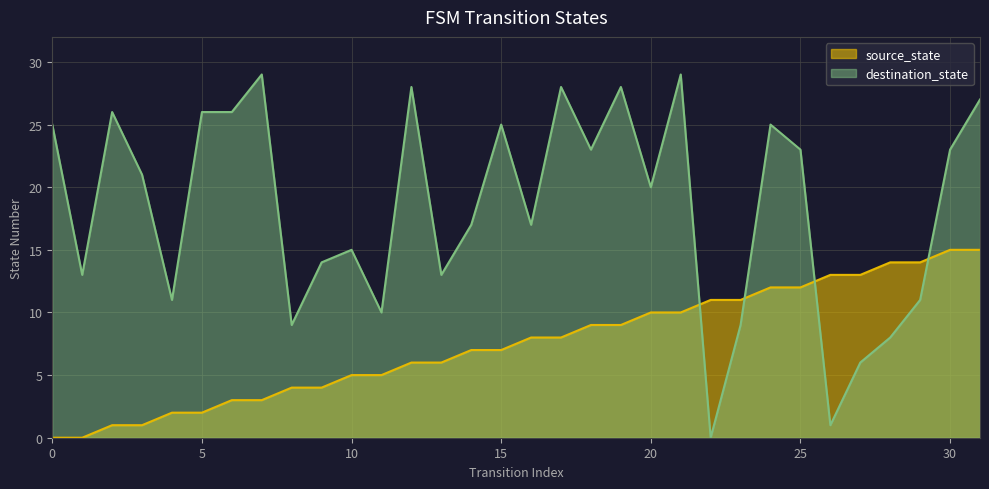

Rank the categories by destination_state value from lowest to highest.

22, 26, 27, 28, 8, 23, 11, 4, 29, 1, 13, 9, 10, 14, 16, 20, 3, 18, 25, 30, 0, 15, 24, 2, 5, 6, 31, 12, 17, 19, 7, 21